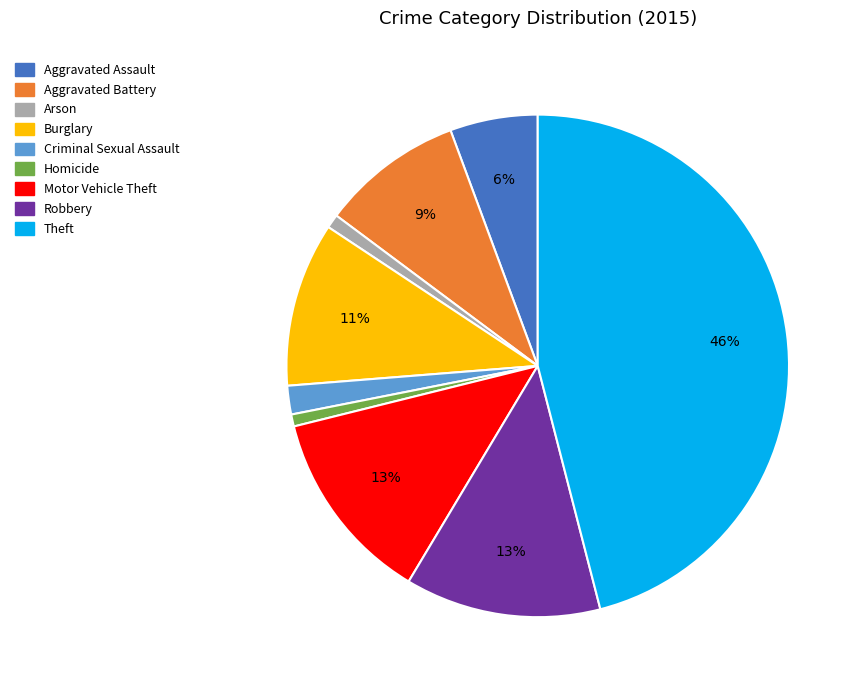

What is the ratio of the value at Aggravated Assault to the value at Burglary?

0.5